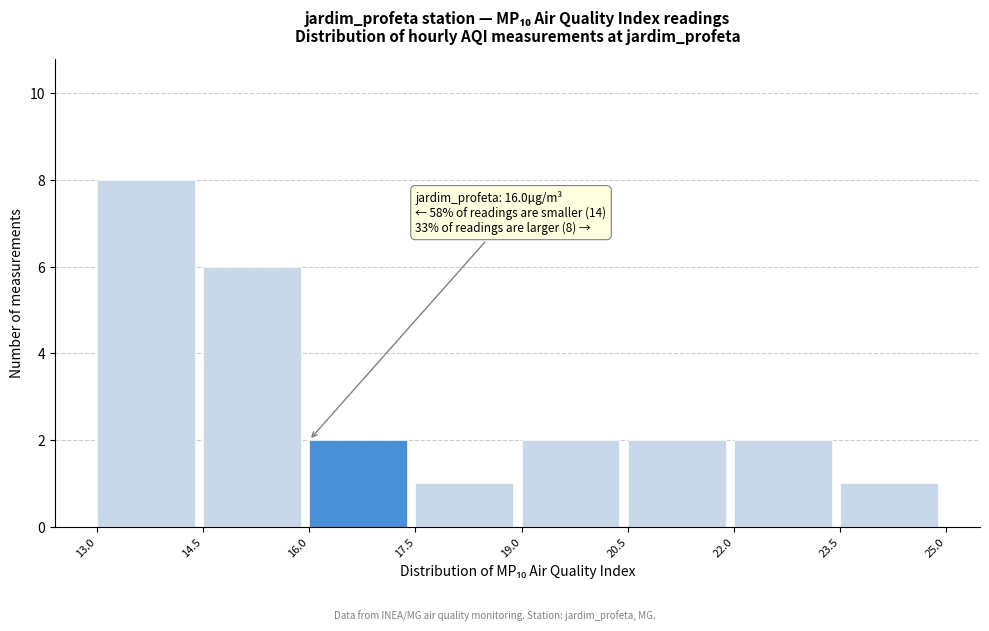

Over which range of the x-axis is the bar tallest?

13.0 to 14.5